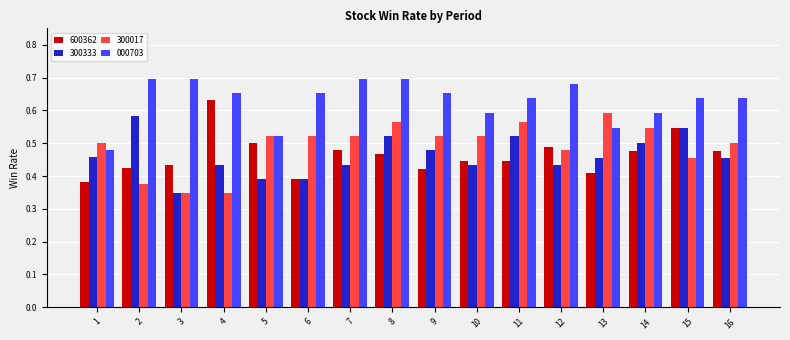

Count the 000703 values in the range 0 to 1.

16